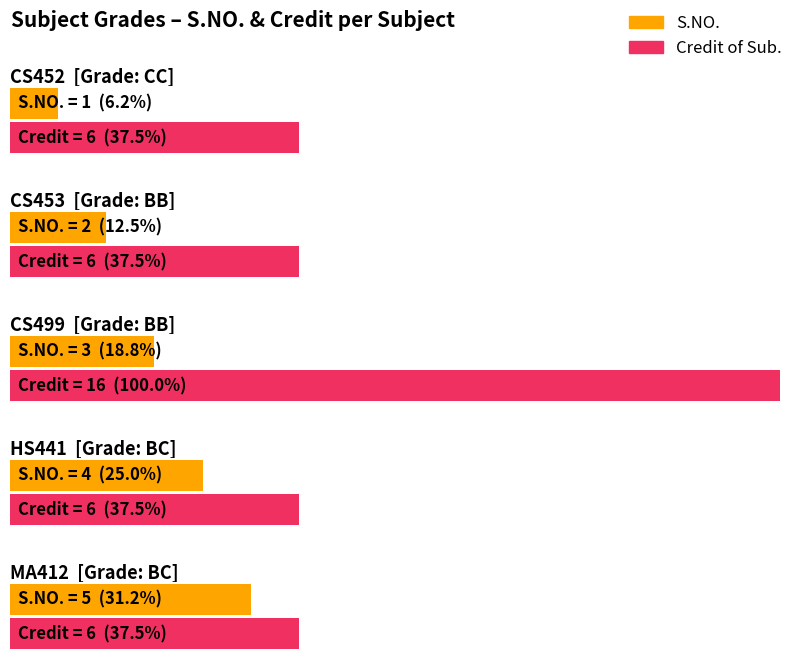

Rank the series by their maximum value, from highest to lowest.

Credit of Sub., S.NO.